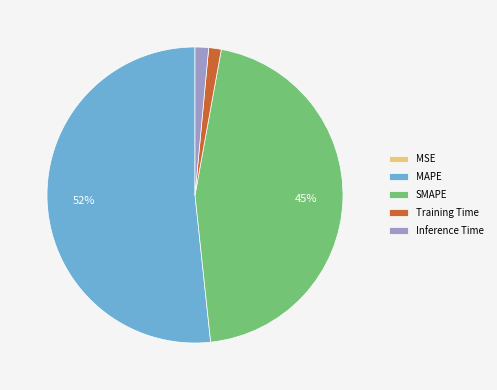

True or false: MAPE accounts for 64% of the total.

False